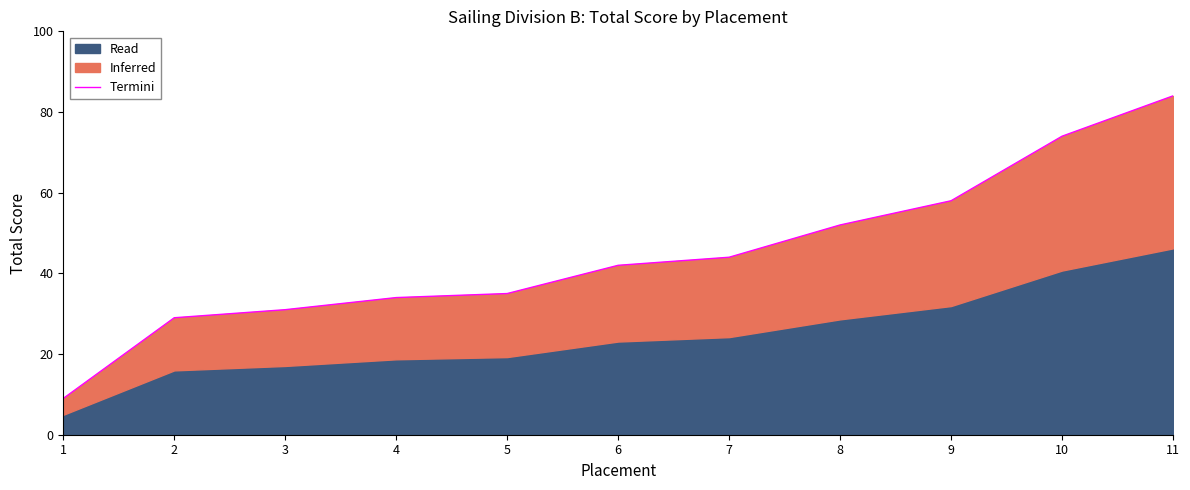

Rank the categories by value from lowest to highest.

1, 2, 3, 4, 5, 6, 7, 8, 9, 10, 11